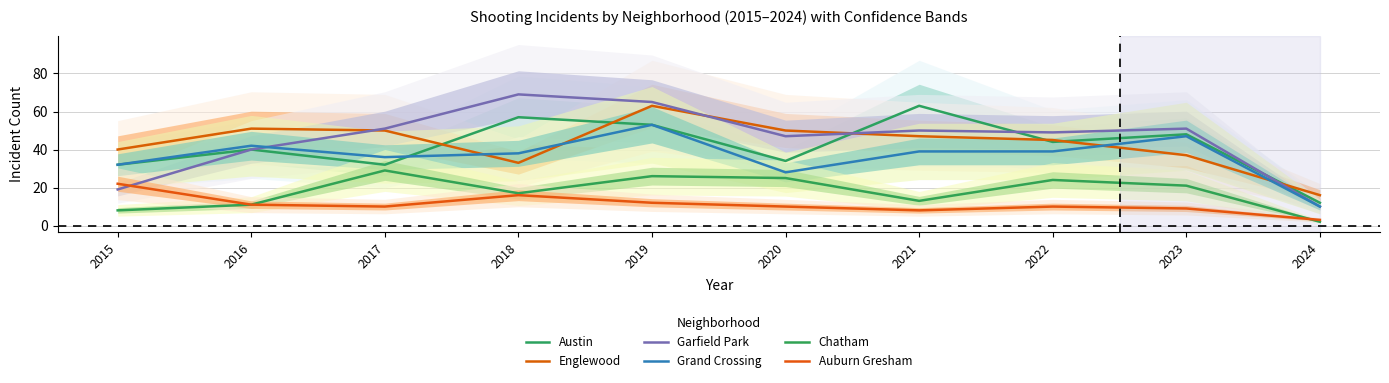

At which category is the sum across all series the highest?

2019